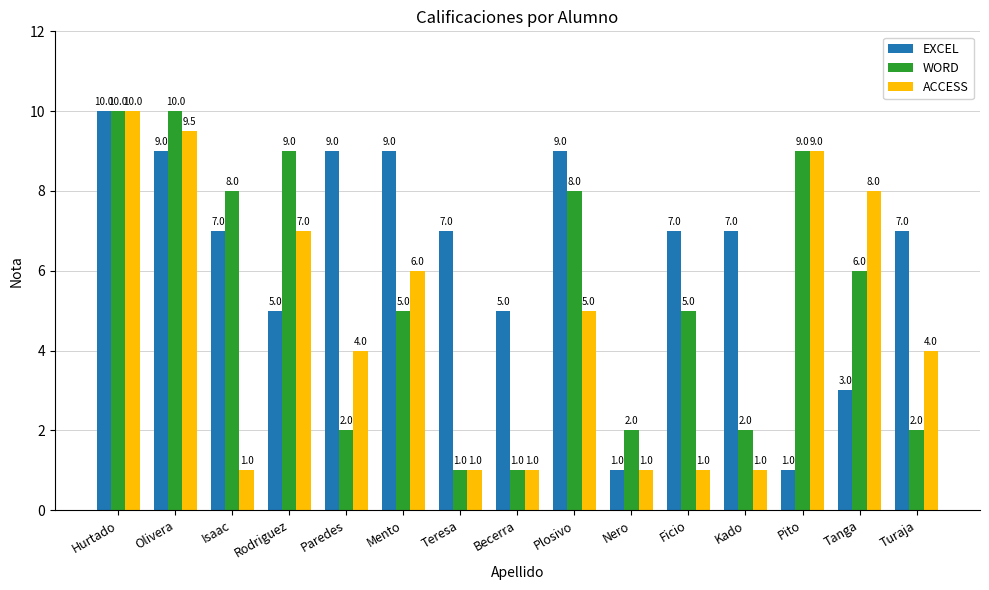

Reading left to right, what are all the values shown in this chart?

EXCEL: Hurtado=10.0	Olivera=9.0	Isaac=7.0	Rodriguez=5.0	Paredes=9.0	Mento=9.0	Teresa=7.0	Becerra=5.0	Plosivo=9.0	Nero=1.0	Ficio=7.0	Kado=7.0	Pito=1.0	Tanga=3.0	Turaja=7.0
WORD: Hurtado=10.0	Olivera=10.0	Isaac=8.0	Rodriguez=9.0	Paredes=2.0	Mento=5.0	Teresa=1.0	Becerra=1.0	Plosivo=8.0	Nero=2.0	Ficio=5.0	Kado=2.0	Pito=9.0	Tanga=6.0	Turaja=2.0
ACCESS: Hurtado=10.0	Olivera=9.5	Isaac=1.0	Rodriguez=7.0	Paredes=4.0	Mento=6.0	Teresa=1.0	Becerra=1.0	Plosivo=5.0	Nero=1.0	Ficio=1.0	Kado=1.0	Pito=9.0	Tanga=8.0	Turaja=4.0